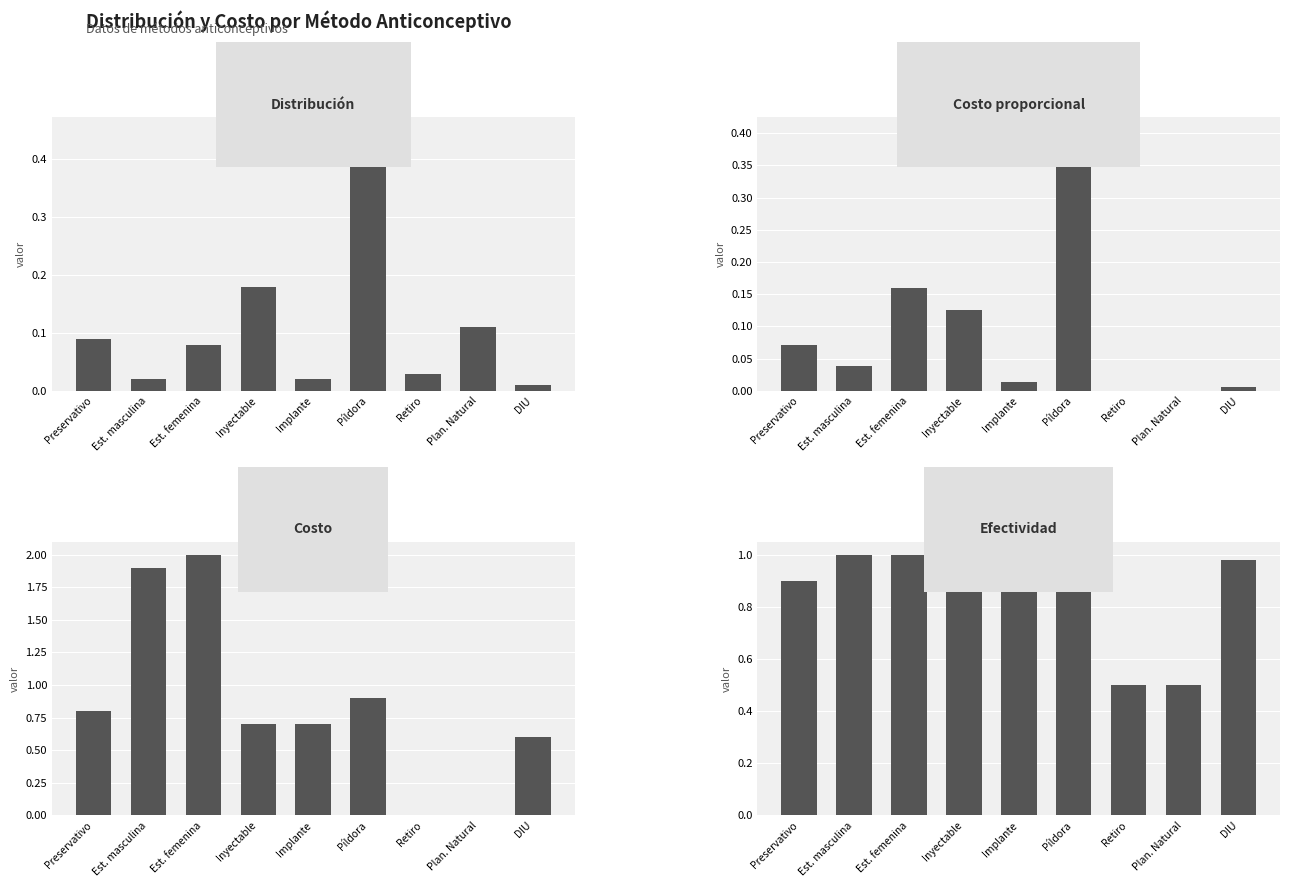

Reading left to right, what are all the values shown in this chart?

Distribución: 0.1	0.0	0.1	0.2	0.0	0.5	0.0	0.1	0.0
Costo proporcional: 0.1	0.0	0.2	0.1	0.0	0.4	0.0	0.0	0.0
Costo: 0.8	1.9	2.0	0.7	0.7	0.9	0.0	0.0	0.6
Efectividad: 0.9	1.0	1.0	1.0	1.0	0.9	0.5	0.5	1.0